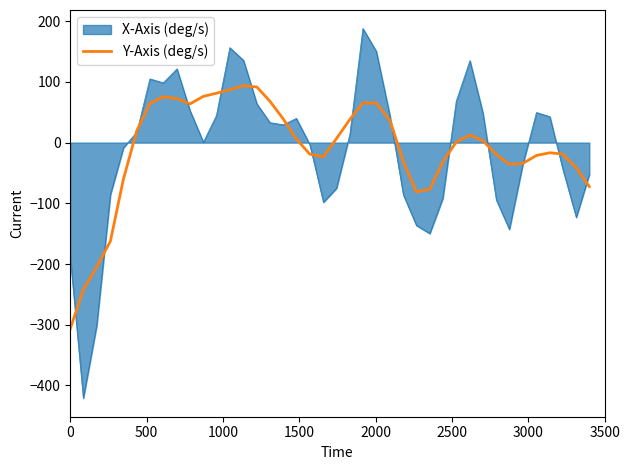

Which series has the largest range (max minus min)?

X-Axis (deg/s)